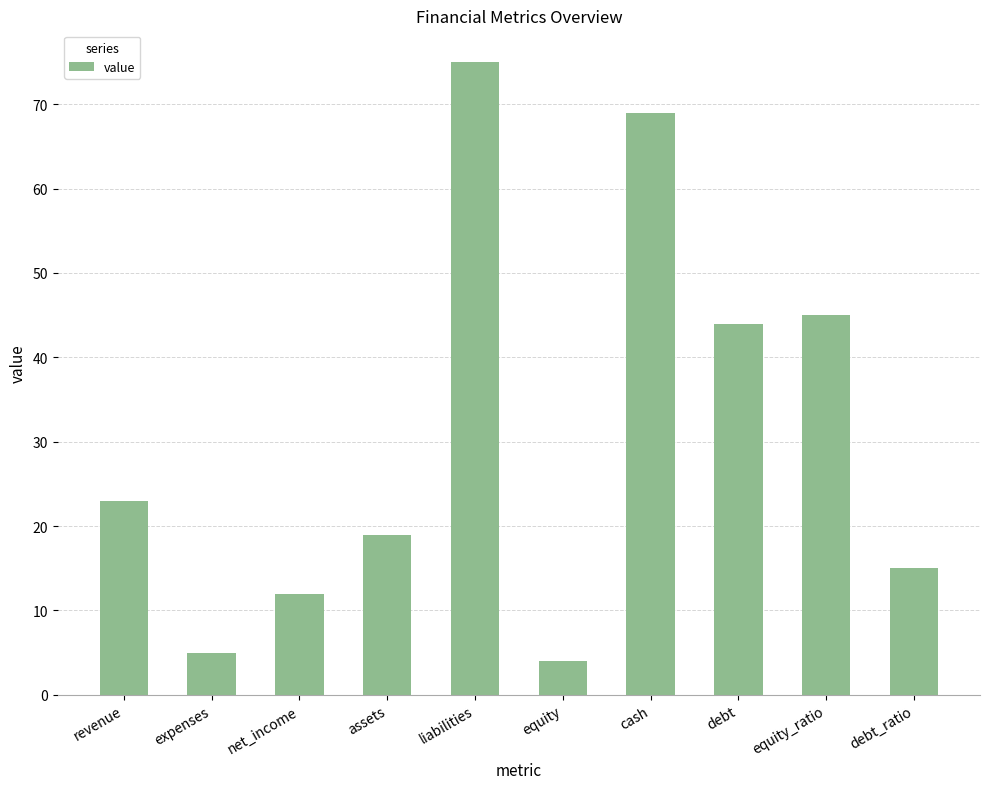

What is the greatest value displayed?

75